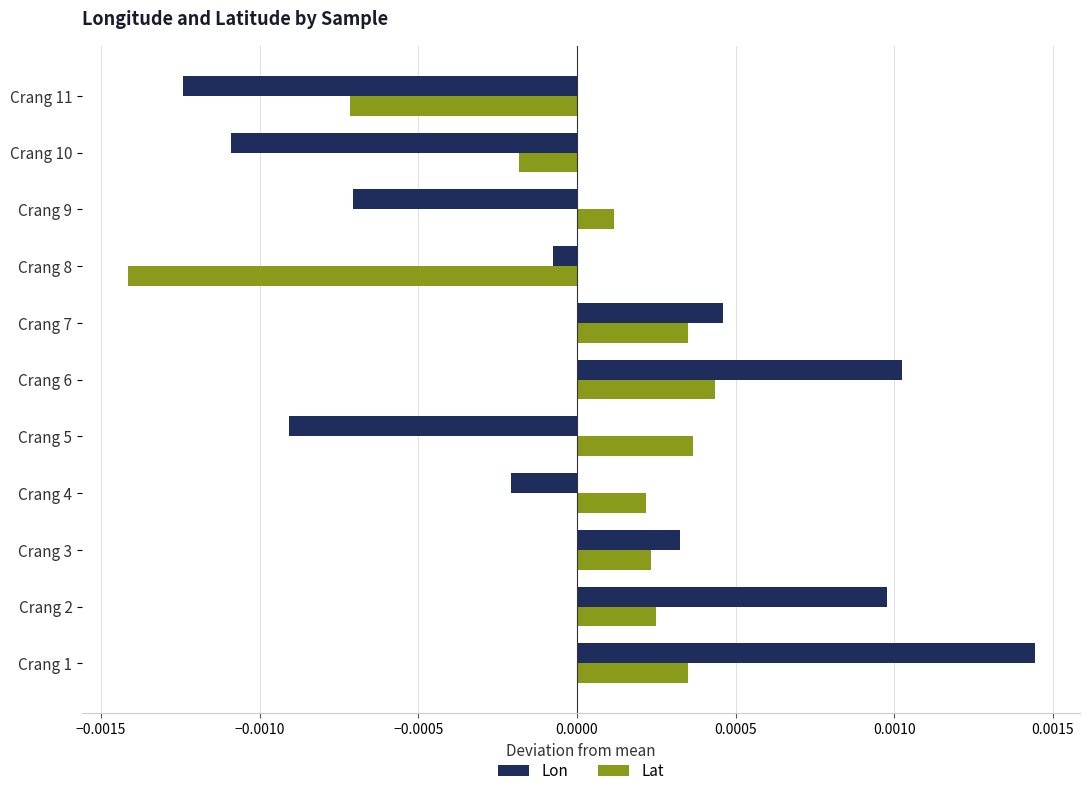

Rank the series at Crang 5 from lowest to highest value.

Lon, Lat